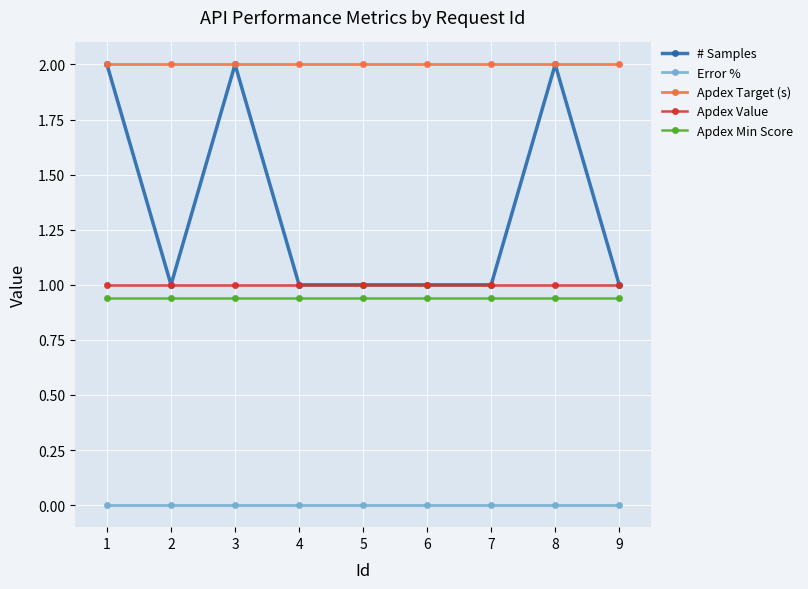

Count the number of categories in the chart.

9